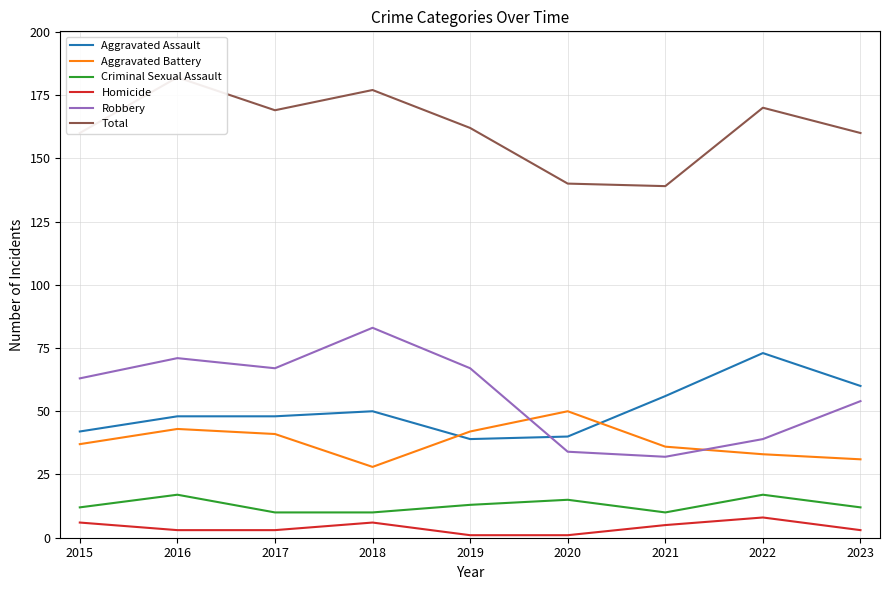

True or false: Criminal Sexual Assault has a value of 12 at 2023.

True